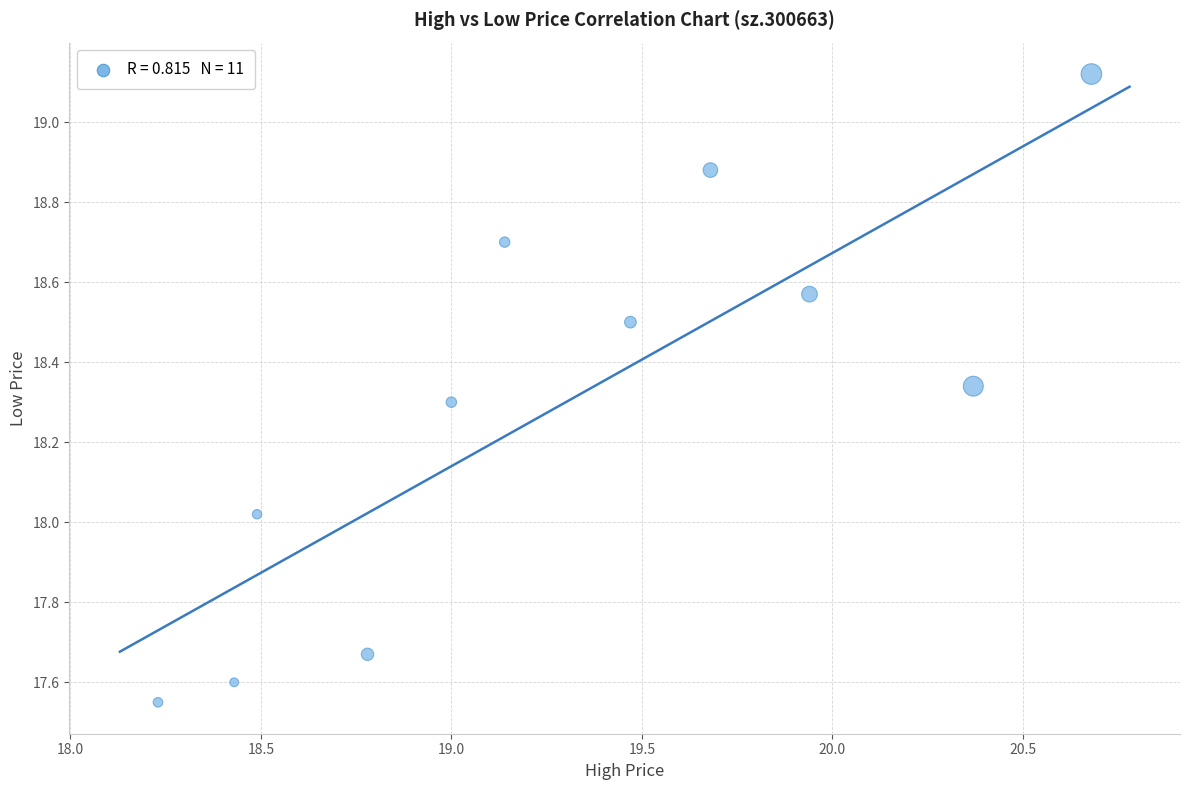

What is the range of Y values (max minus min)?

1.6